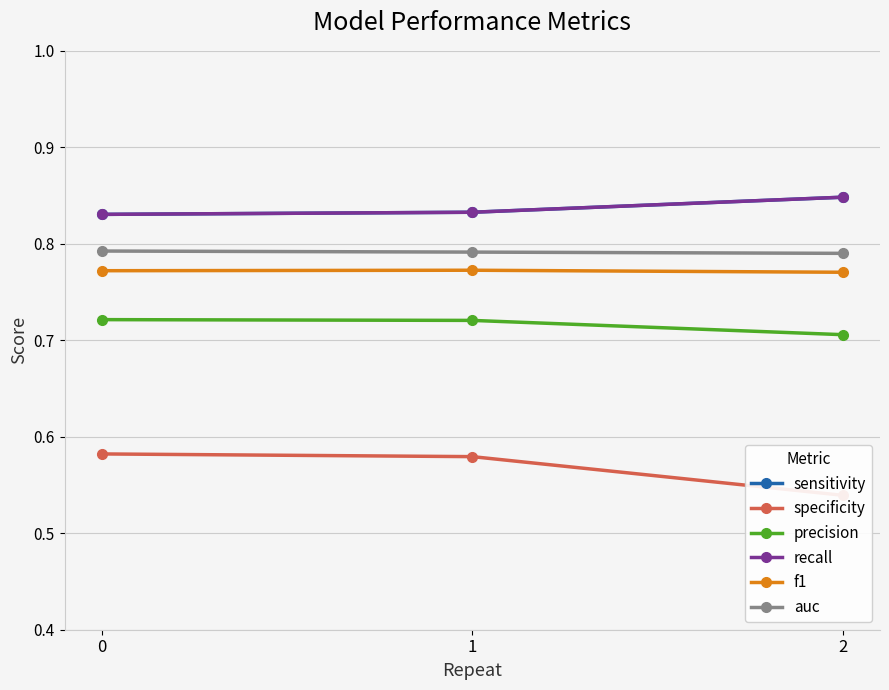

What is the value of the auc point at the 2nd from the left?

0.8